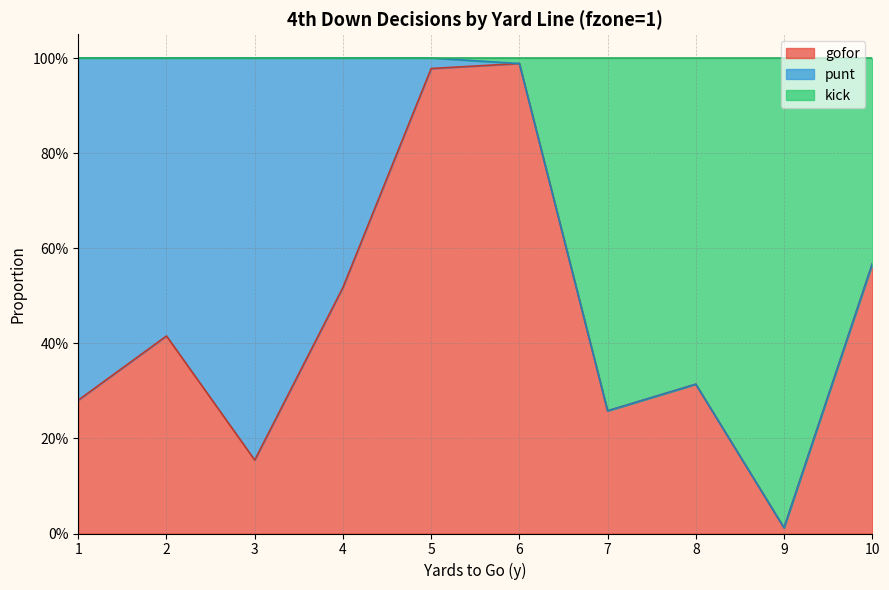

Does the chart have visible grid lines?

Yes